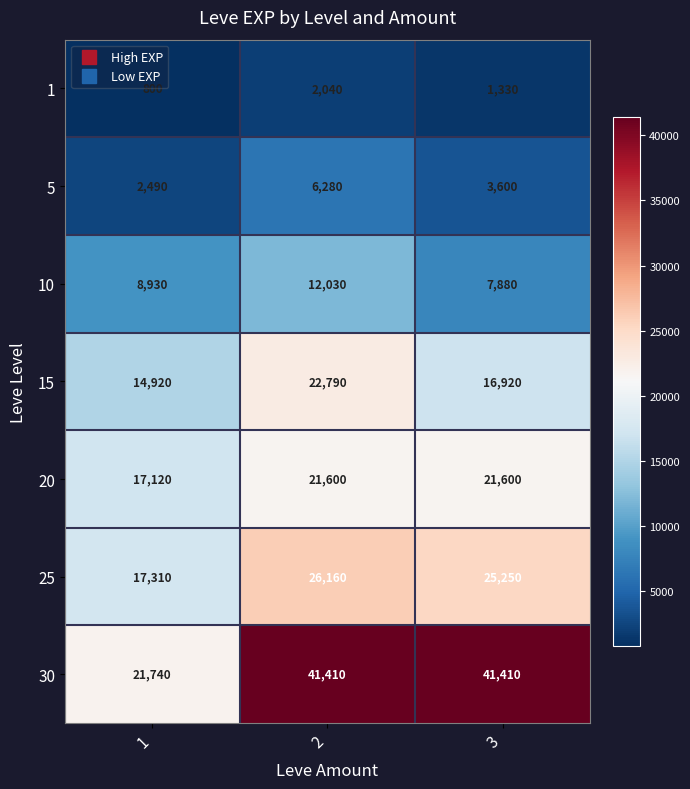

Rank the series at 3 from highest to lowest value.

30, 25, 20, 15, 10, 5, 1